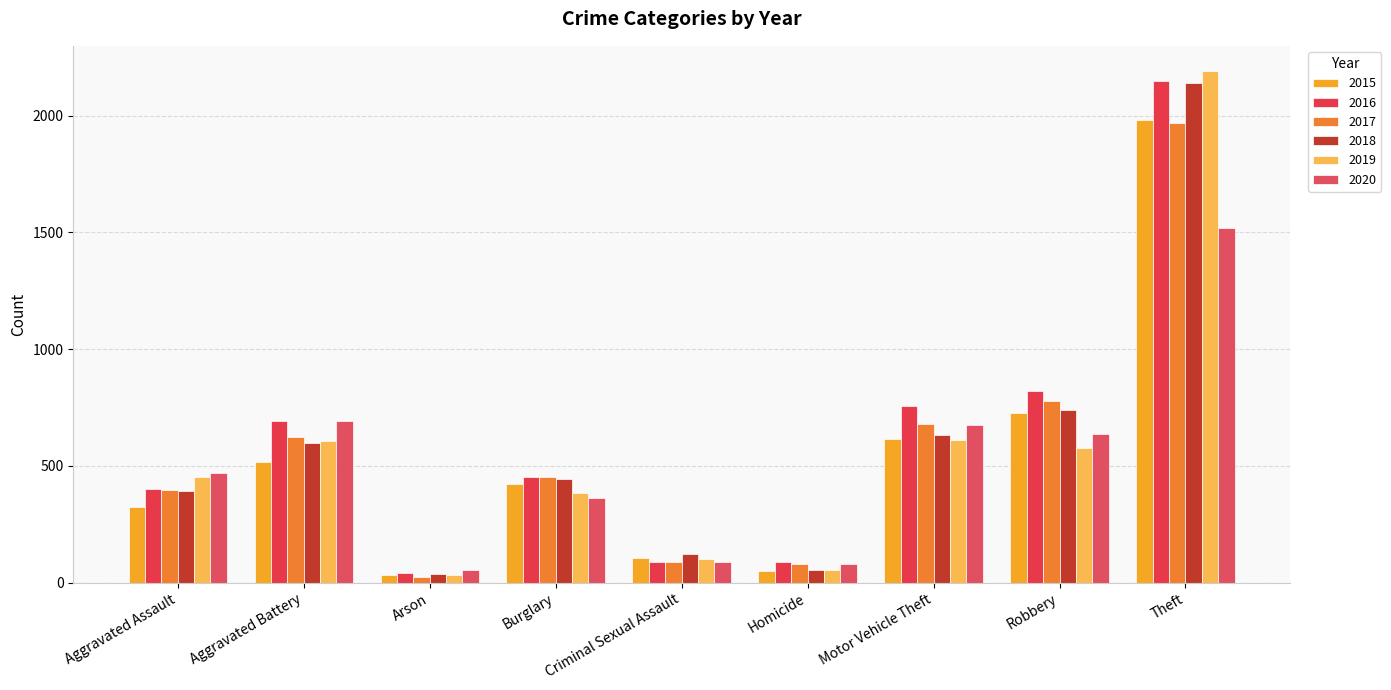

What is the maximum value for 2015?

1981